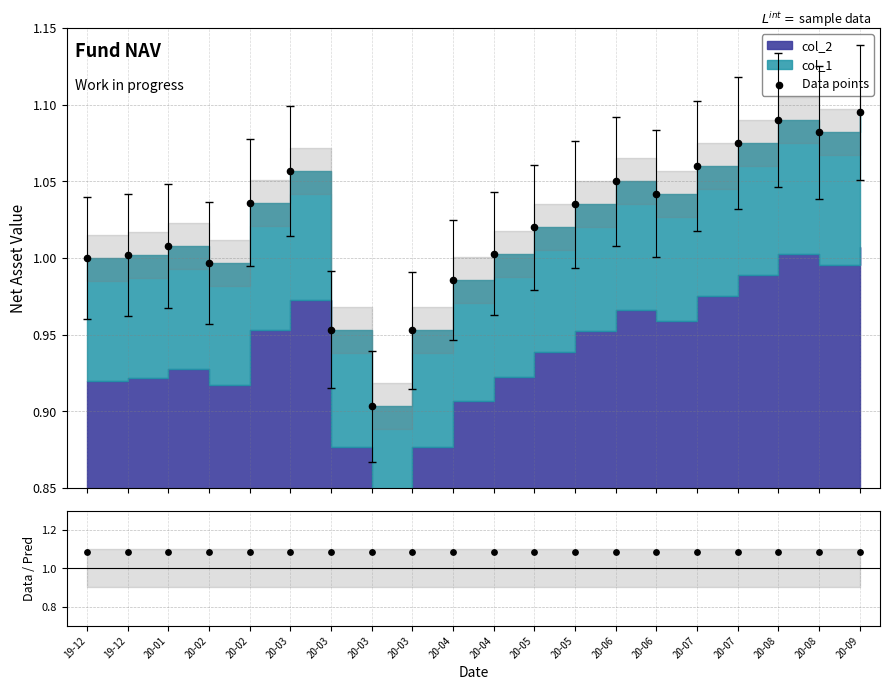

Which series has the widest spread of Y values?

Data points